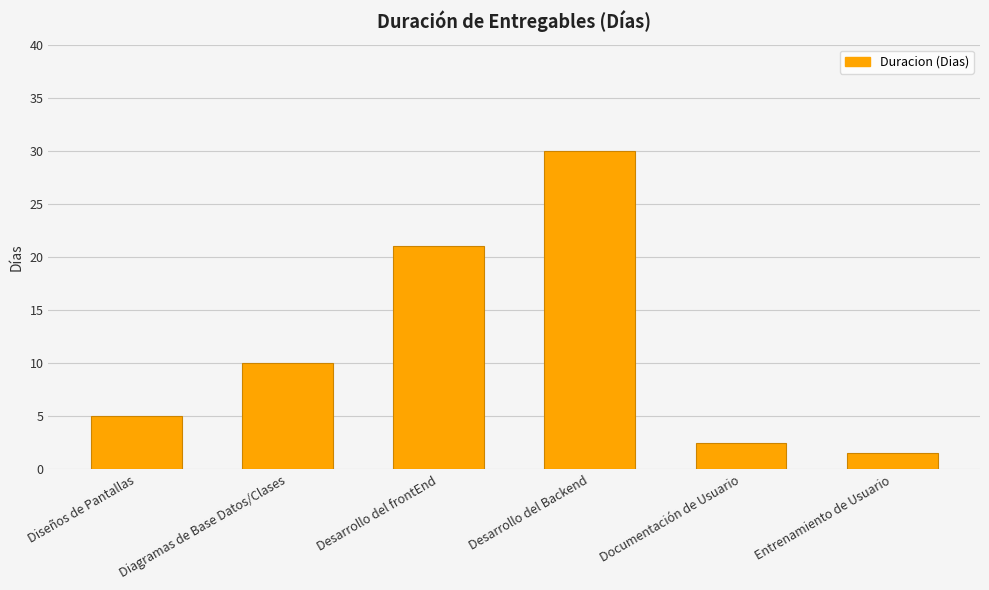

What is the ratio of the value at Diagramas de Base Datos/Clases to the value at Entrenamiento de Usuario?

6.7